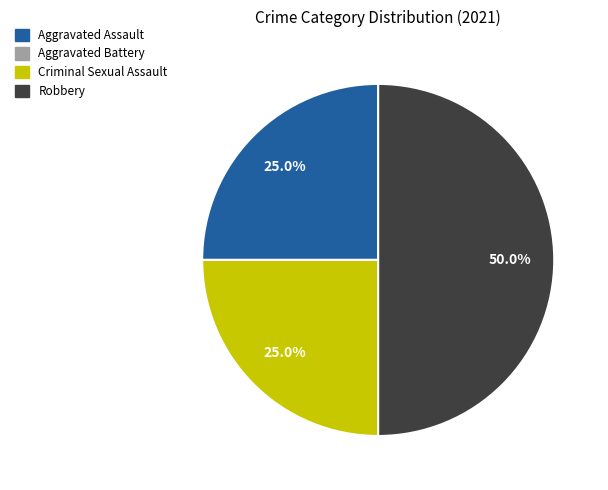

Is it true that Robbery is 50% of the pie?

True